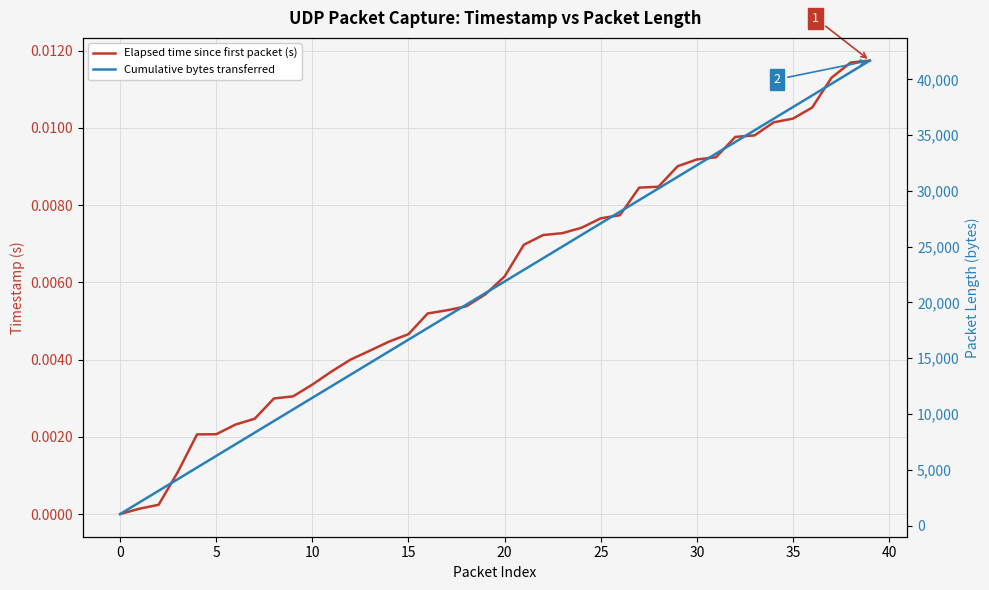

True or false: Elapsed time since first packet (s) has more than 2 interior local peaks.

False